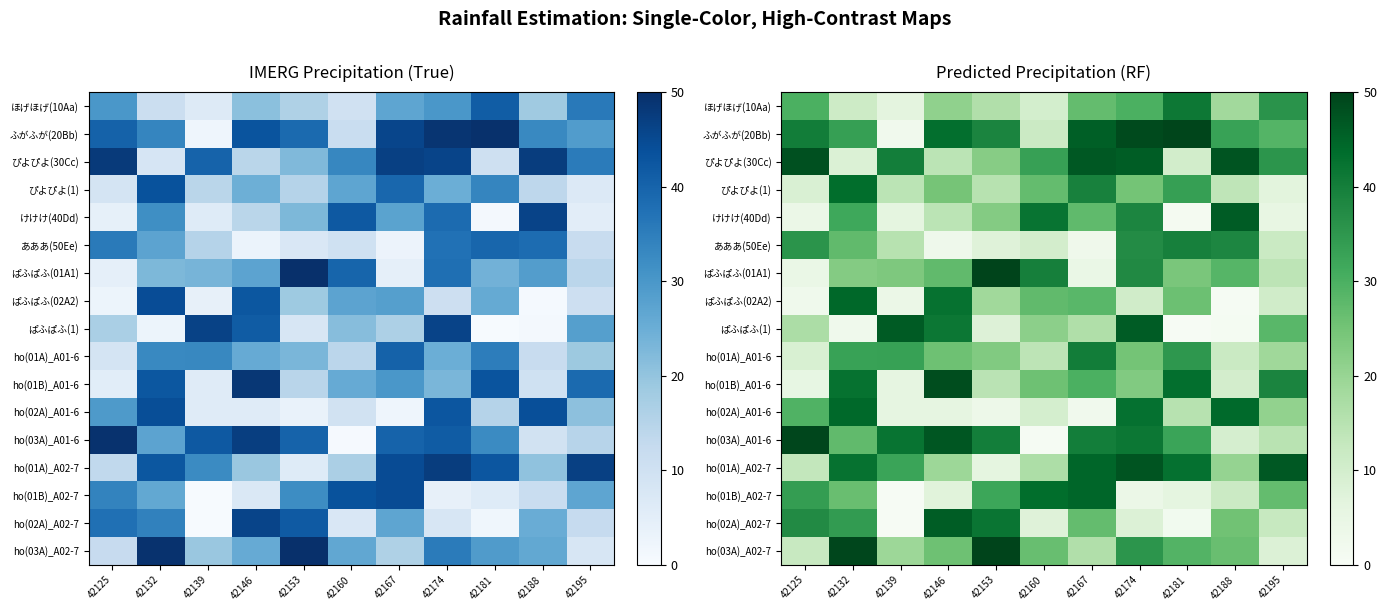

Rank the series at 42195 from lowest to highest value.

けけけ(40Dd), ぴよぴよ(1), ho(03A)_A02-7, ぱふぱふ(02A2), あああ(50Ee), ho(02A)_A02-7, ぱふぱふ(01A1), ho(03A)_A01-6, ho(01A)_A01-6, ho(02A)_A01-6, ho(01B)_A02-7, ぱふぱふ(1), ふがふが(20Bb), ぴよぴよ(30Cc), ほげほげ(10Aa), ho(01B)_A01-6, ho(01A)_A02-7